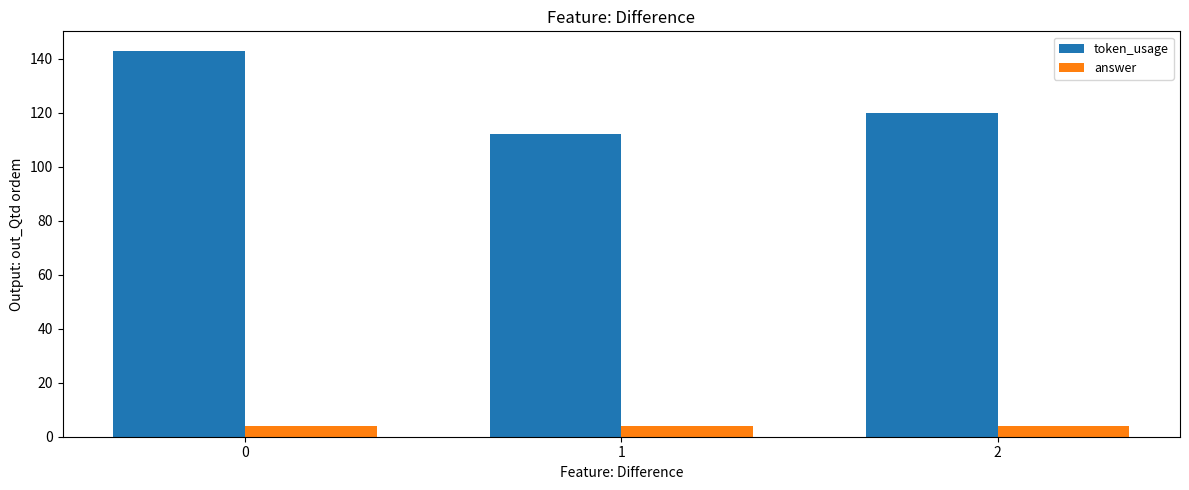

Between 1 and 2, which series saw the biggest shift?

token_usage